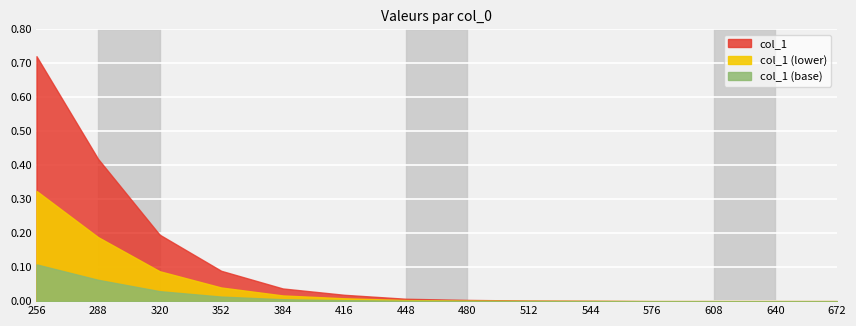

What is the value of the 3rd point from the left?

0.2